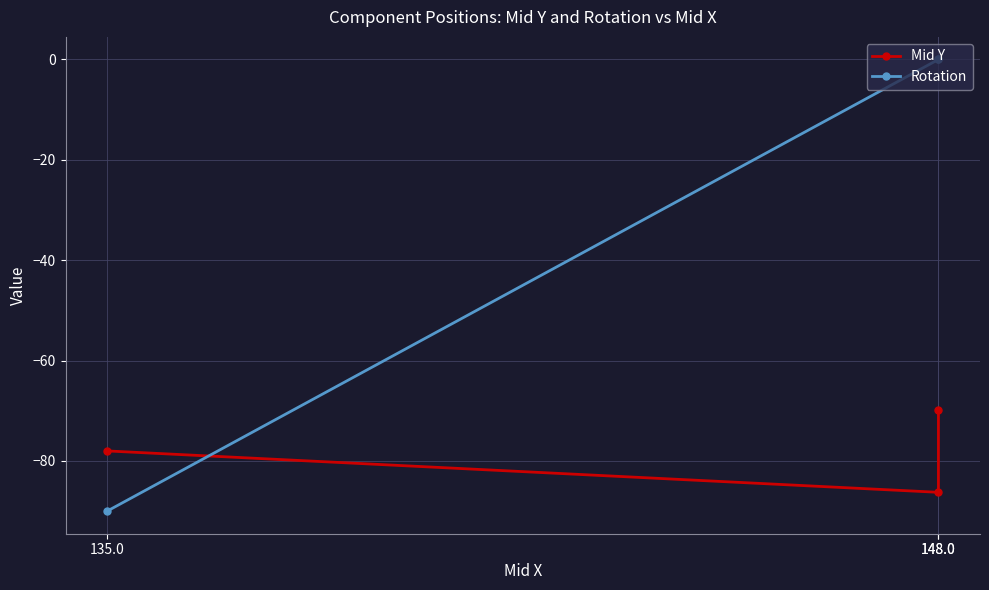

At 135.0, list the series in order from largest to smallest.

Mid Y, Rotation